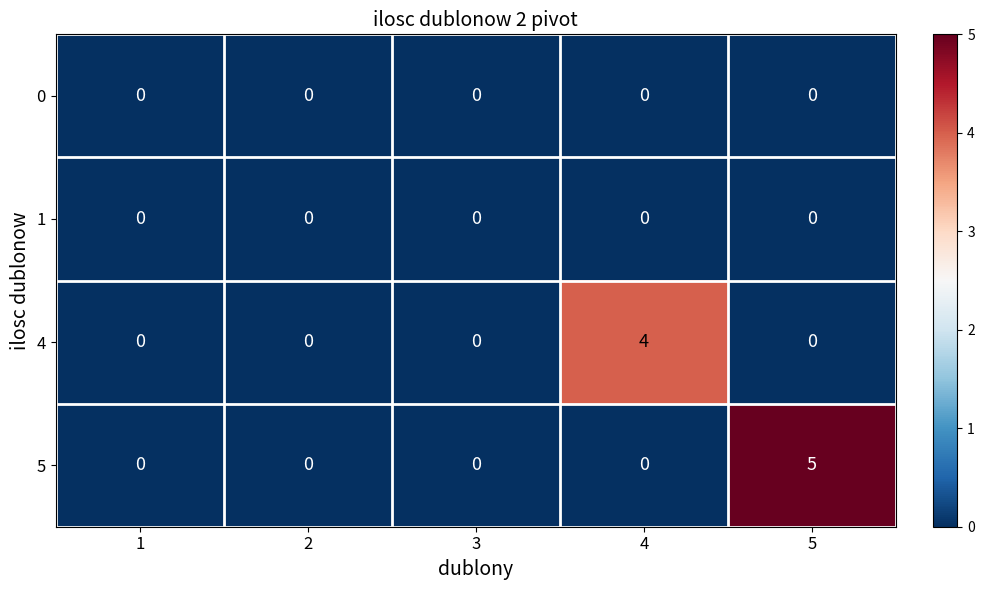

What is the approximate value of 5 at 5?

5